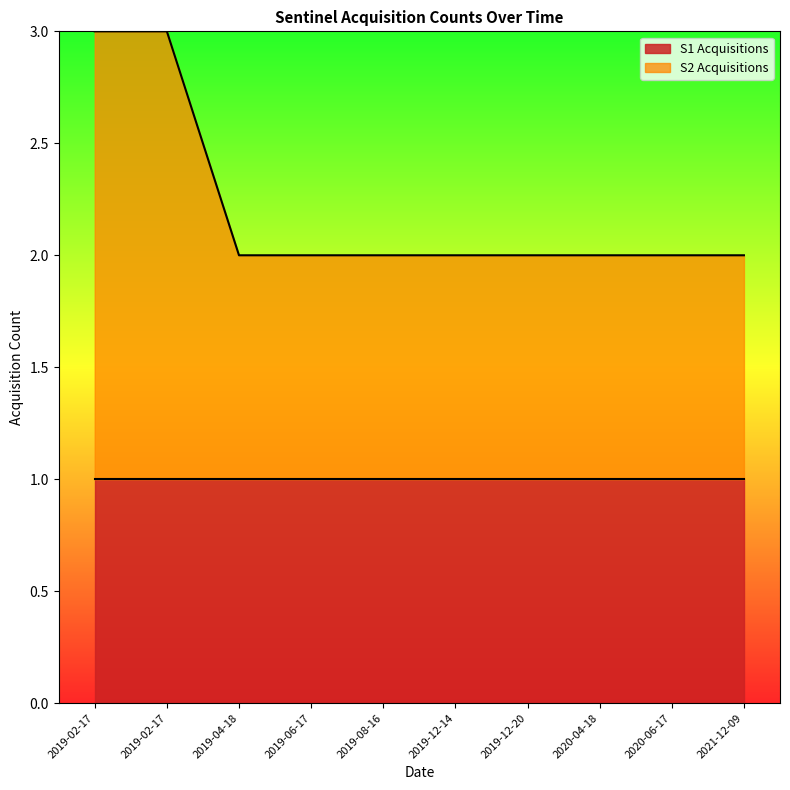

What is the change in value from 2019-02-17 to 2021-12-09?

-1